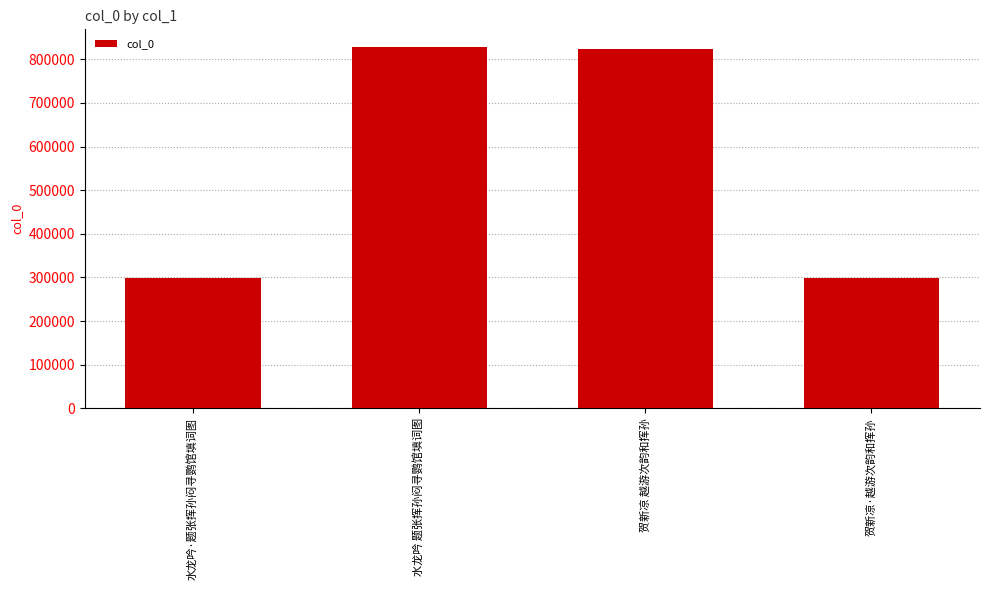

What is the greatest value displayed?

827246